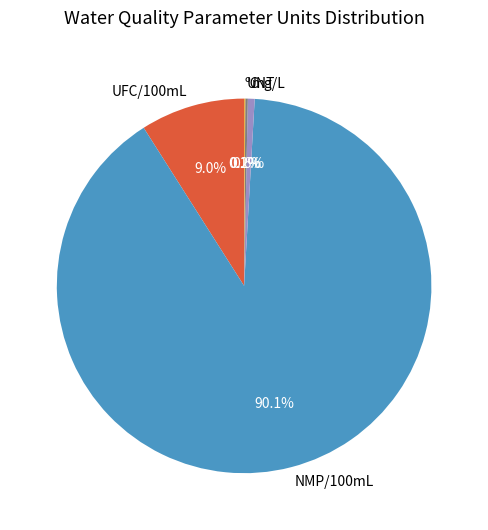

How much of the chart is everything except mg/L?

99.4%